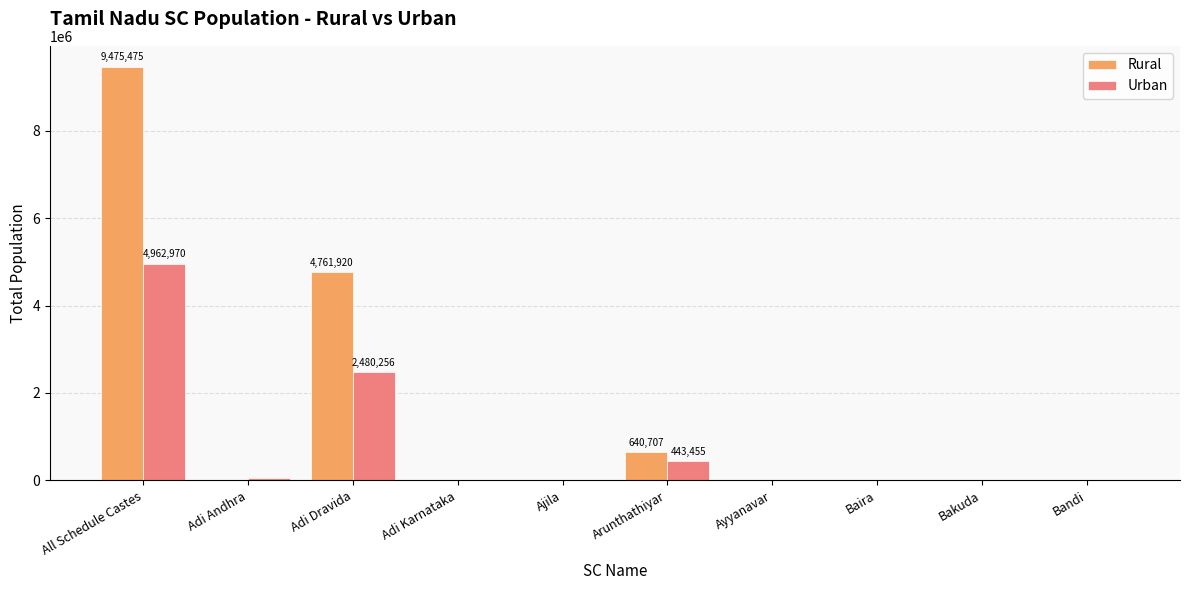

At which category is the sum across all series the highest?

All Schedule Castes